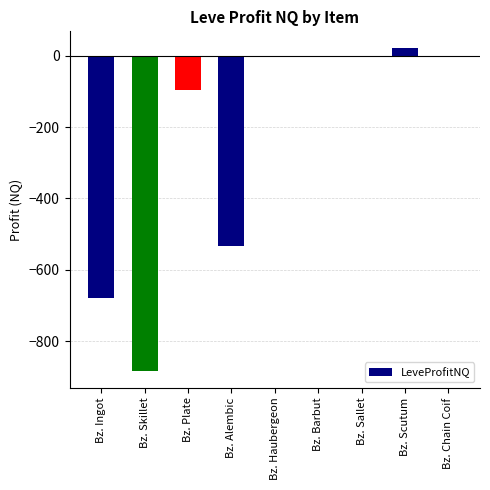

Count the number of categories in the chart.

9